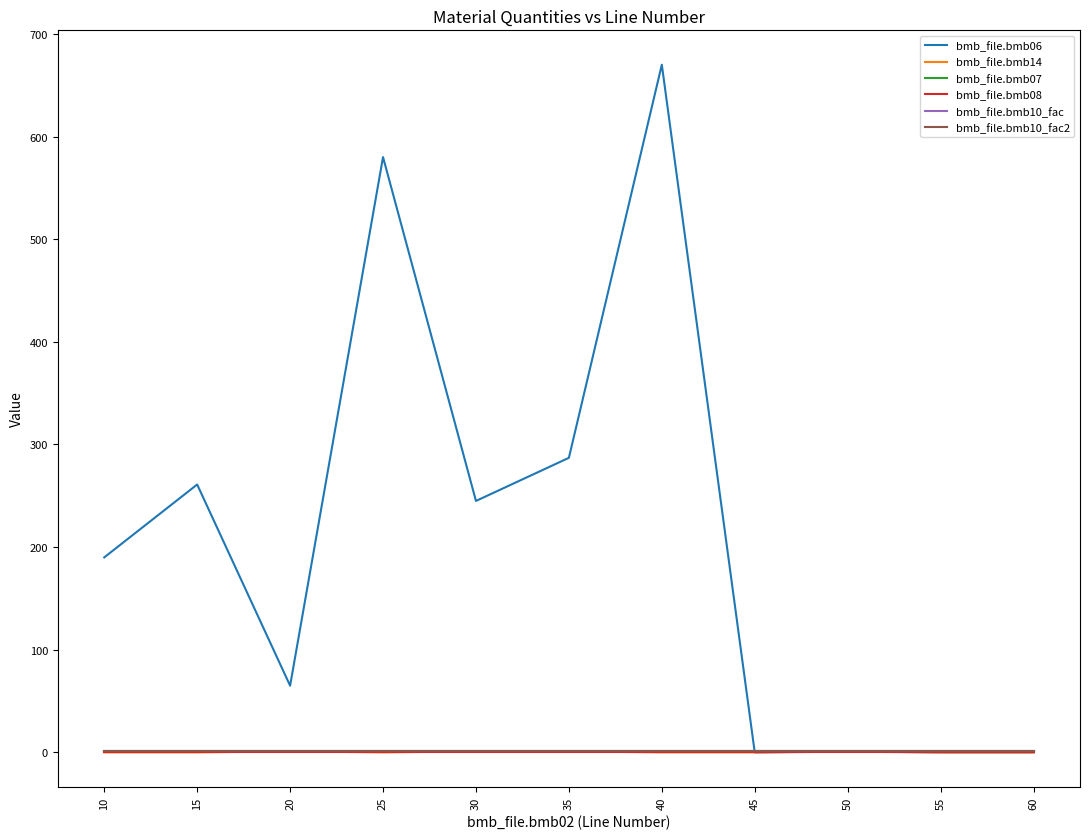

Reading right to left, what are all the values shown in this chart?

bmb_file.bmb06: 0.0	0.0	0.7	0.0	670.0	287.0	245.0	580.0	65.0	261.0	190.0
bmb_file.bmb14: 0.0	0.0	1.0	0.0	0.0	1.0	1.0	0.0	1.0	0.0	0.0
bmb_file.bmb07: 1.0	1.0	1.0	1.0	1.0	1.0	1.0	1.0	1.0	1.0	1.0
bmb_file.bmb08: 0.0	0.0	0.0	0.0	0.0	0.0	0.0	0.0	0.0	0.0	0.0
bmb_file.bmb10_fac: 1.0	1.0	1.0	1.0	1.0	1.0	1.0	1.0	1.0	1.0	1.0
bmb_file.bmb10_fac2: 1.0	1.0	1.0	1.0	1.0	1.0	1.0	1.0	1.0	1.0	1.0